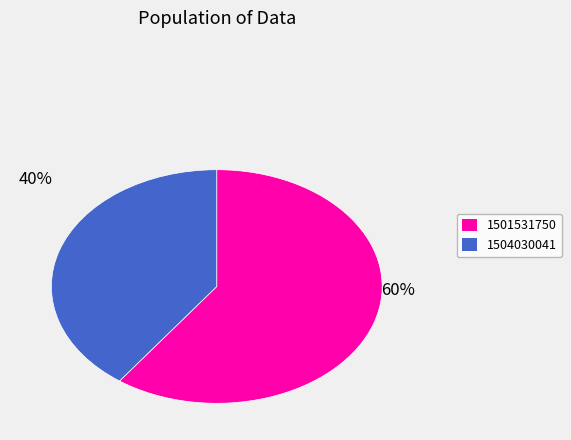

Which category has the biggest portion of the pie?

1501531750